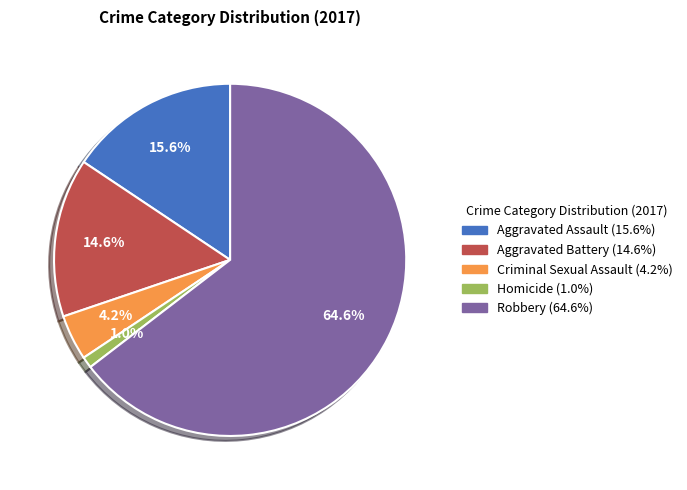

True or false: Aggravated Battery accounts for 20% of the total.

False